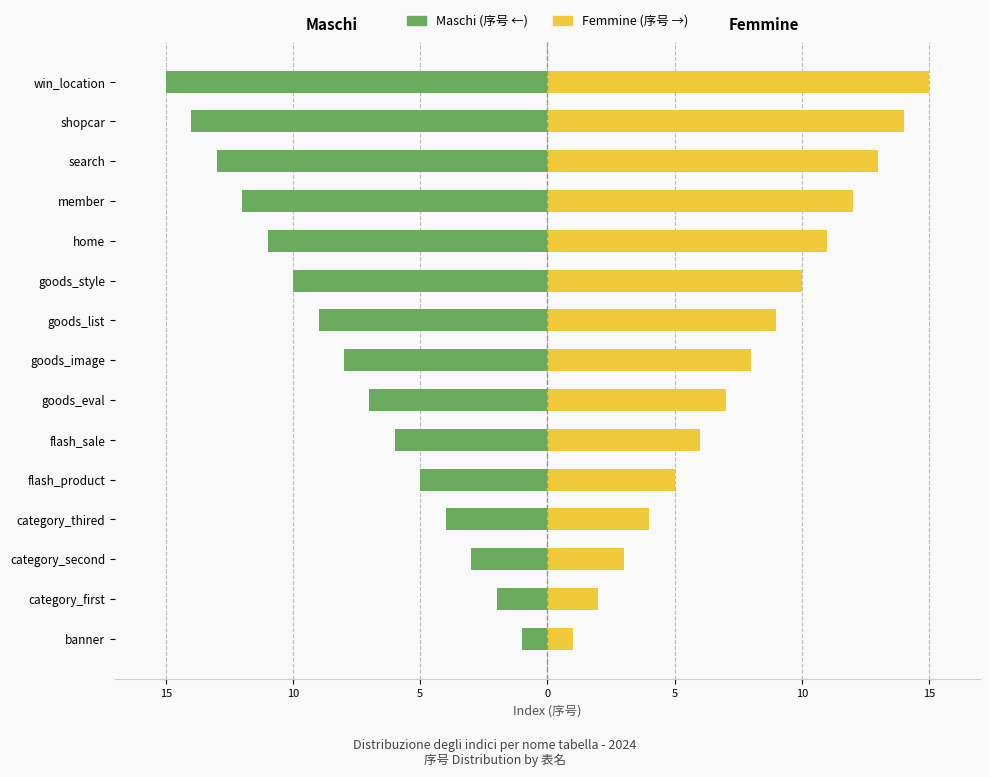

What are all the series names shown in the legend?

Maschi, Femmine